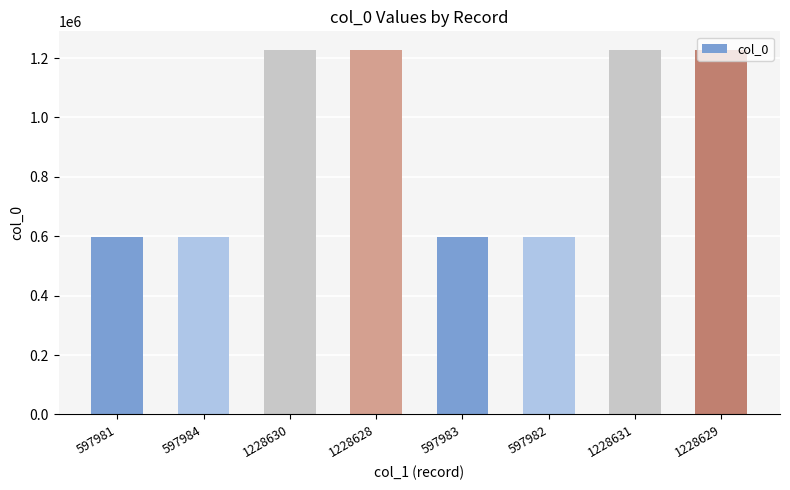

What is the ratio of the value at 1228630 to the value at 597983?

2.1